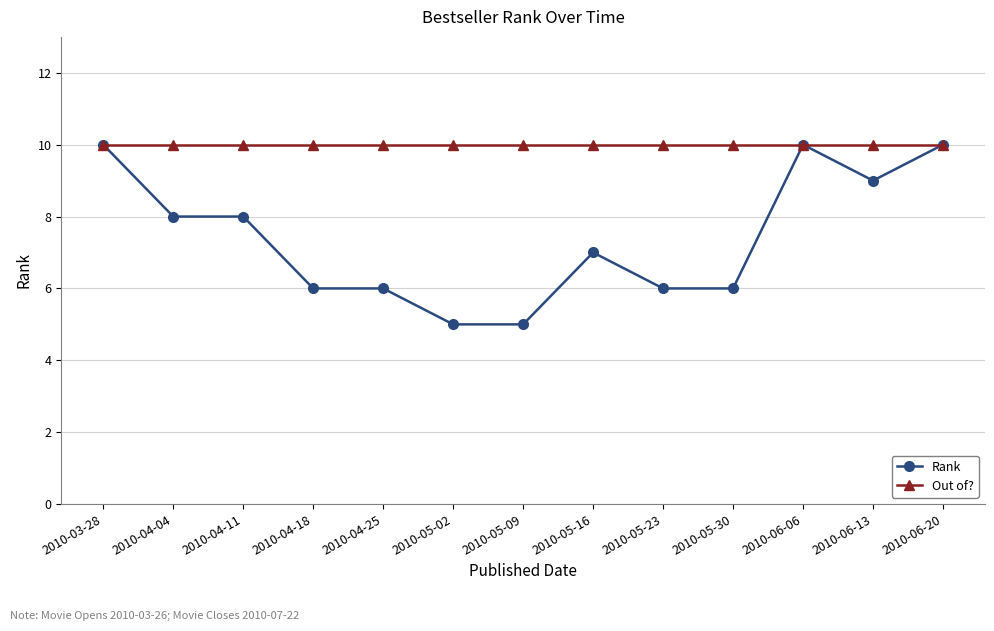

What is the maximum value shown in the chart?

10